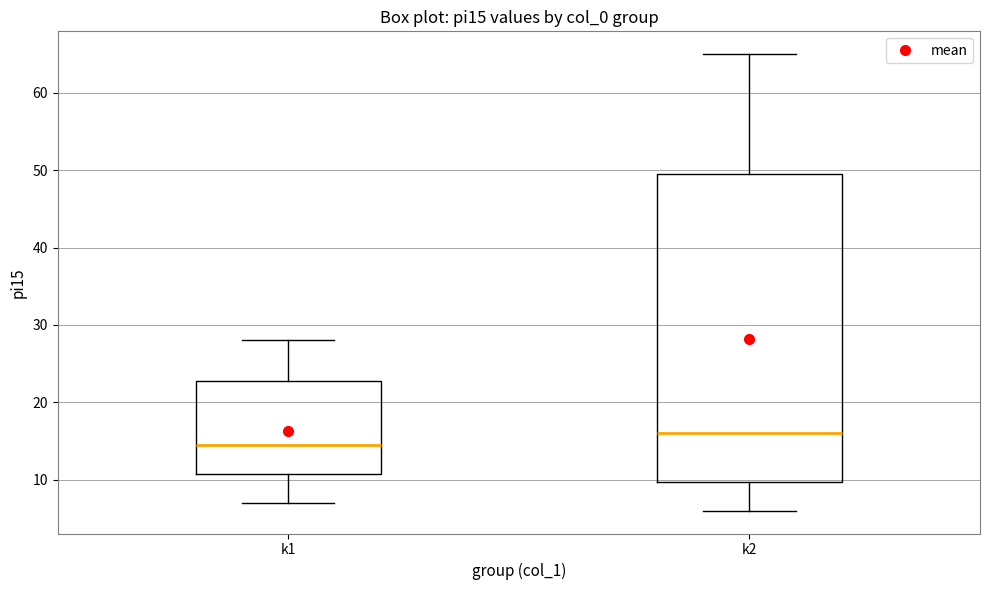

Comparing the boxes themselves (not the whiskers), which one is the tallest?

k2